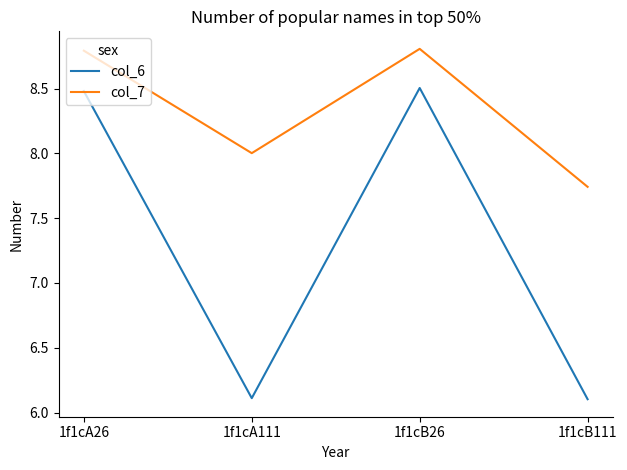

What are all the series names shown in the legend?

col_6, col_7